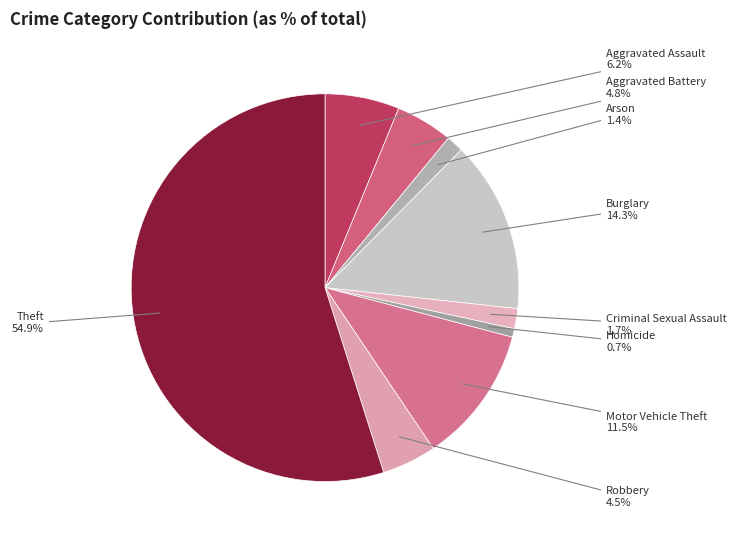

Which category has the biggest portion of the pie?

Theft